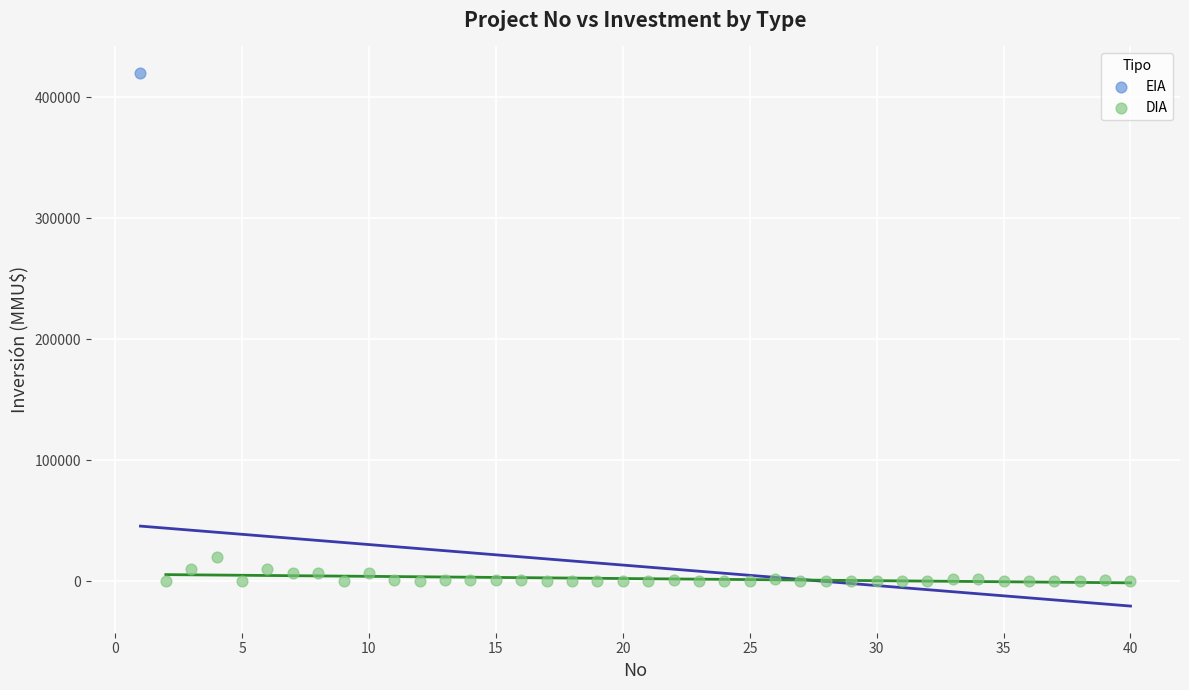

What are all the series names shown in the legend?

EIA, DIA